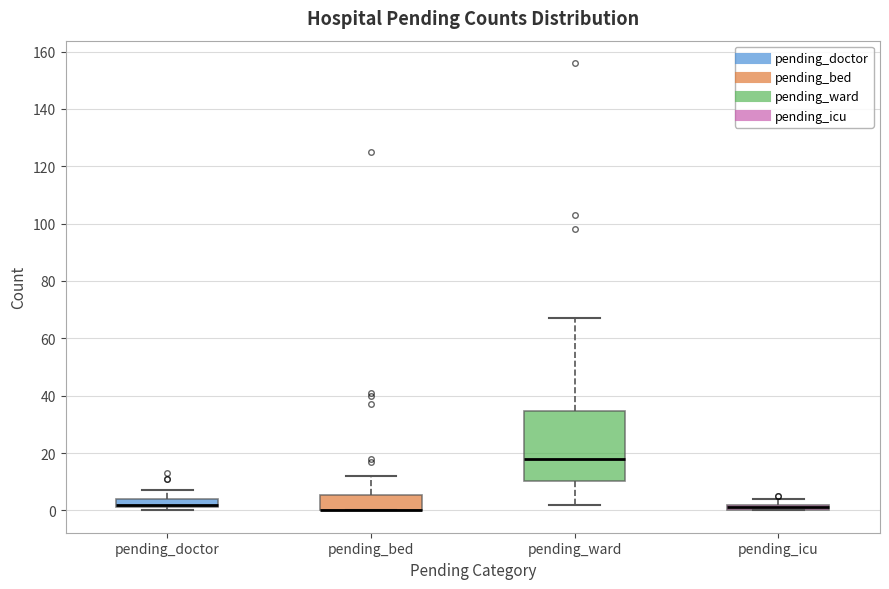

Which box is the tallest, from its lower edge to its upper edge?

pending_ward